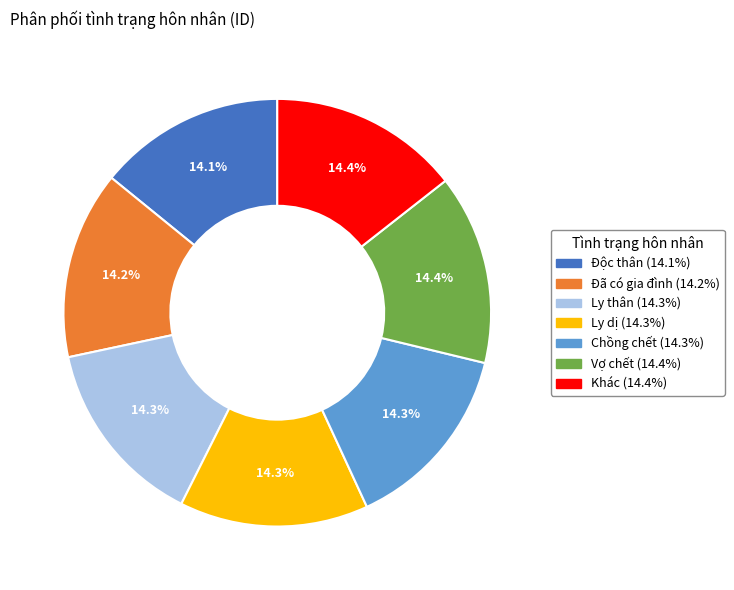

What percentage is NOT represented by Khác?

85.6%